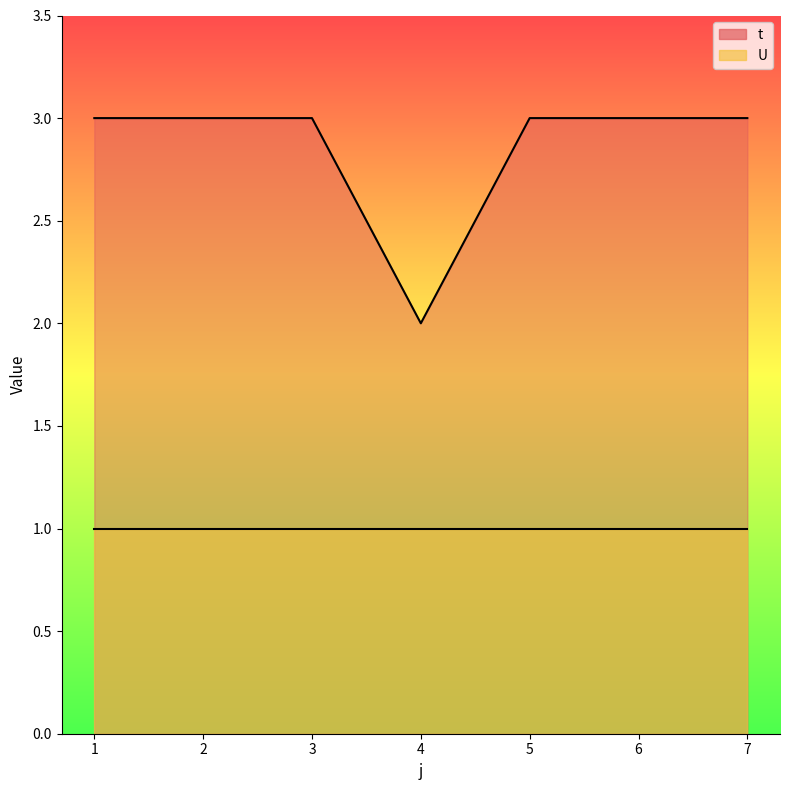

What is the smallest value displayed?

1